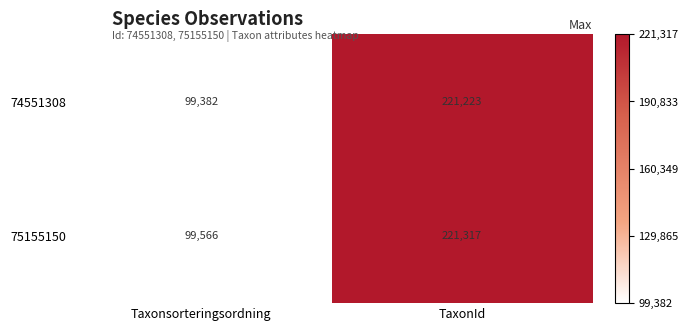

Between Taxonsorteringsordning and TaxonId, which series saw the biggest shift?

74551308